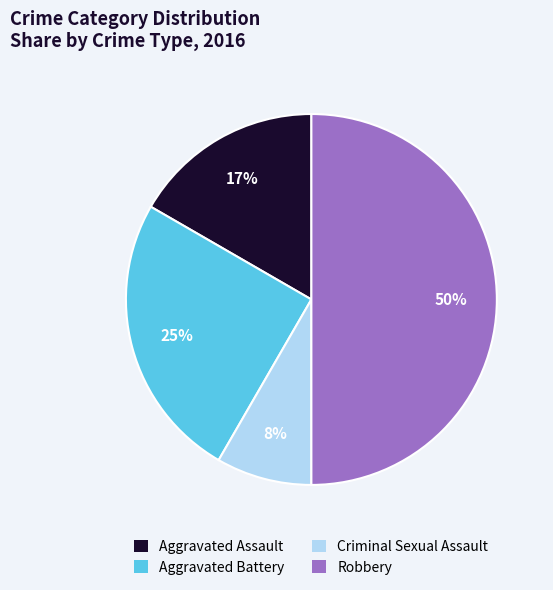

Does Aggravated Assault represent more than half of the total?

No